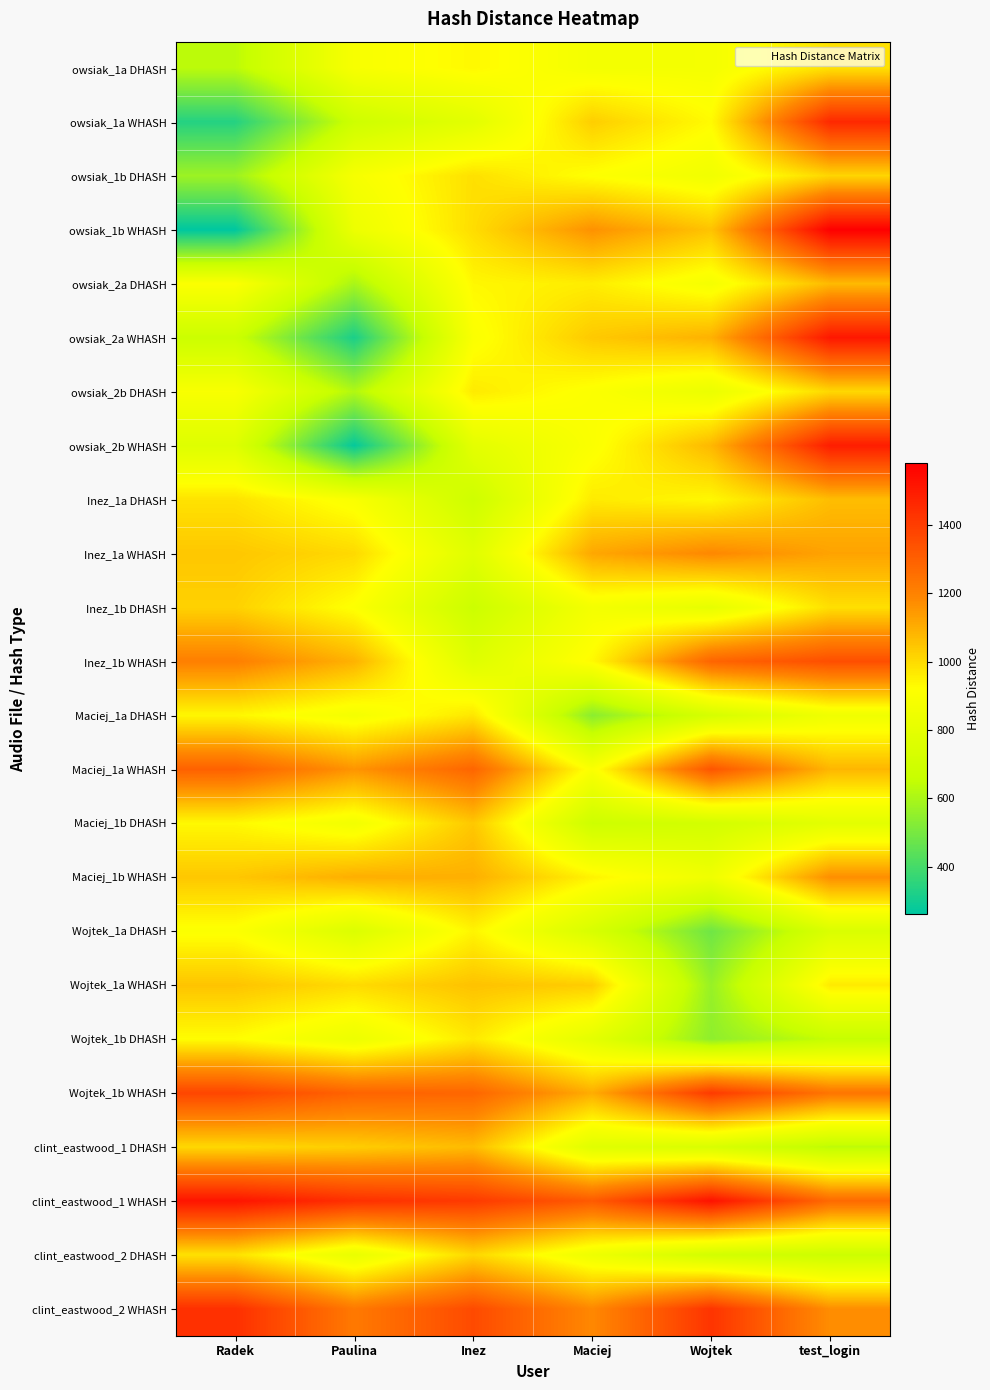

Which category has the highest value across all series?

test_login